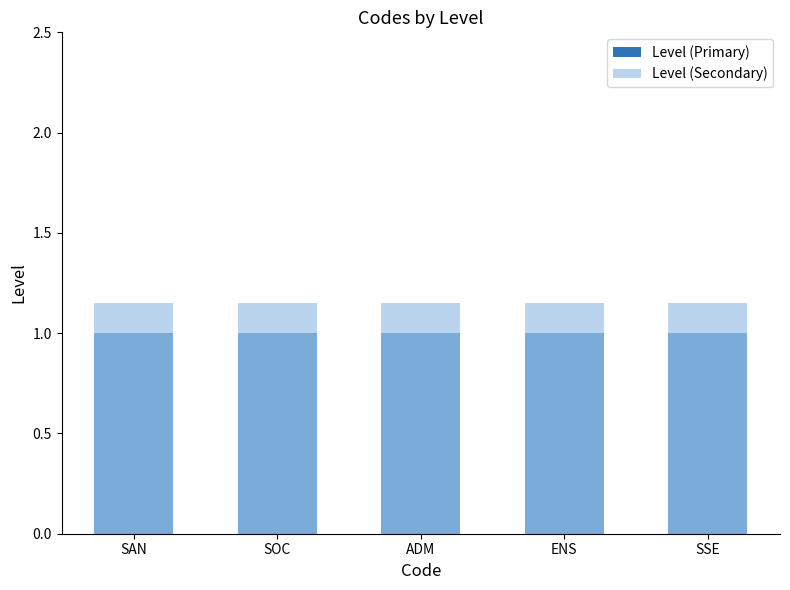

Rank the series by their maximum value, from lowest to highest.

Level (Primary), Level (Secondary)